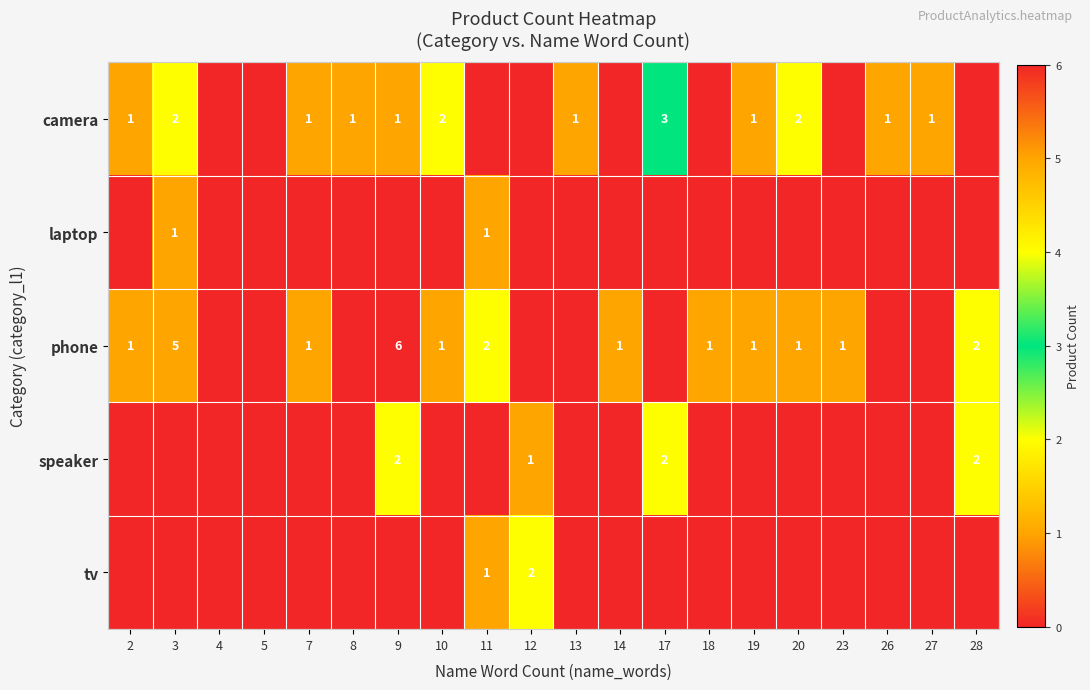

Is the value of speaker at 28 greater than the value of camera at 9?

Yes